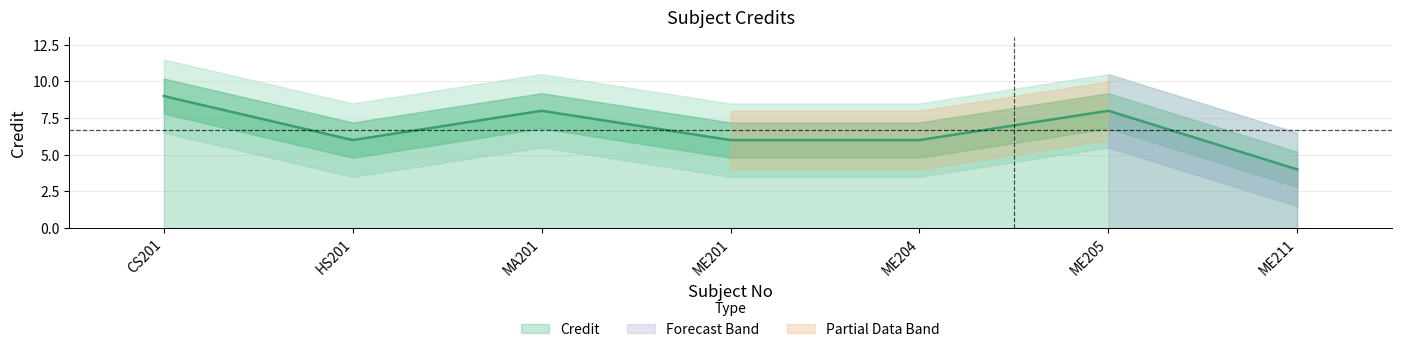

What is the smallest value displayed?

4